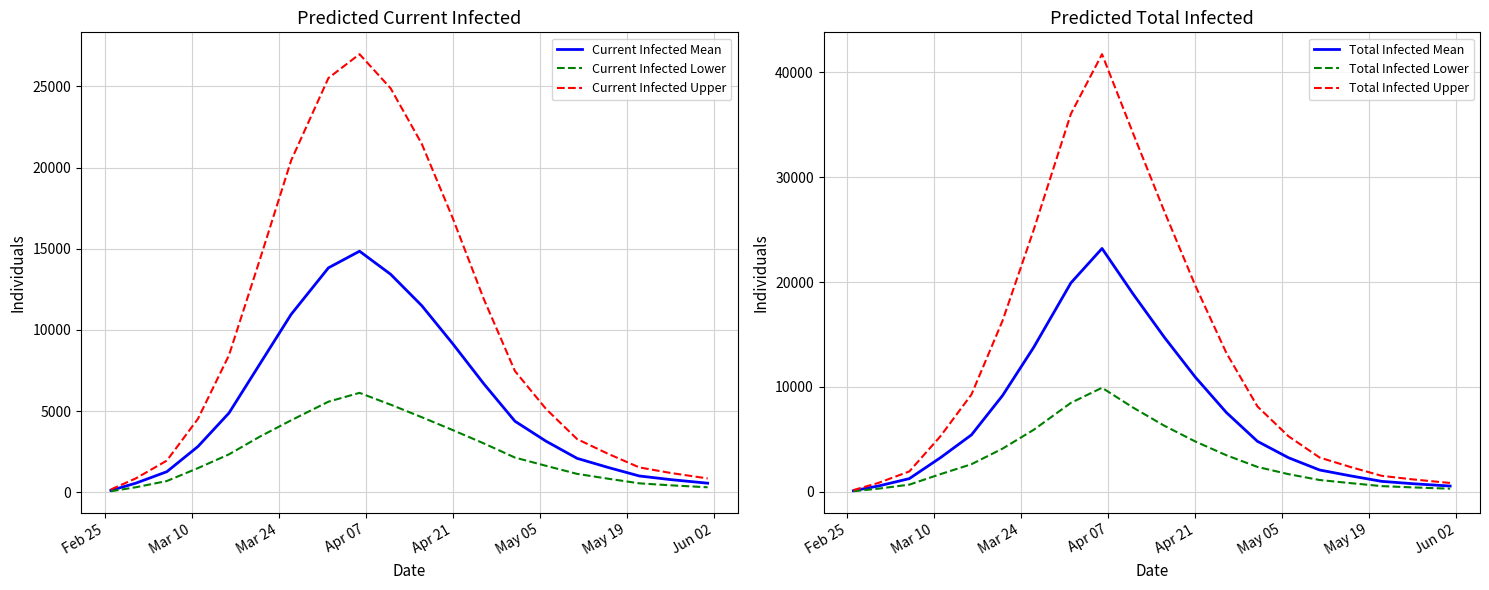

Does the chart have visible grid lines?

Yes